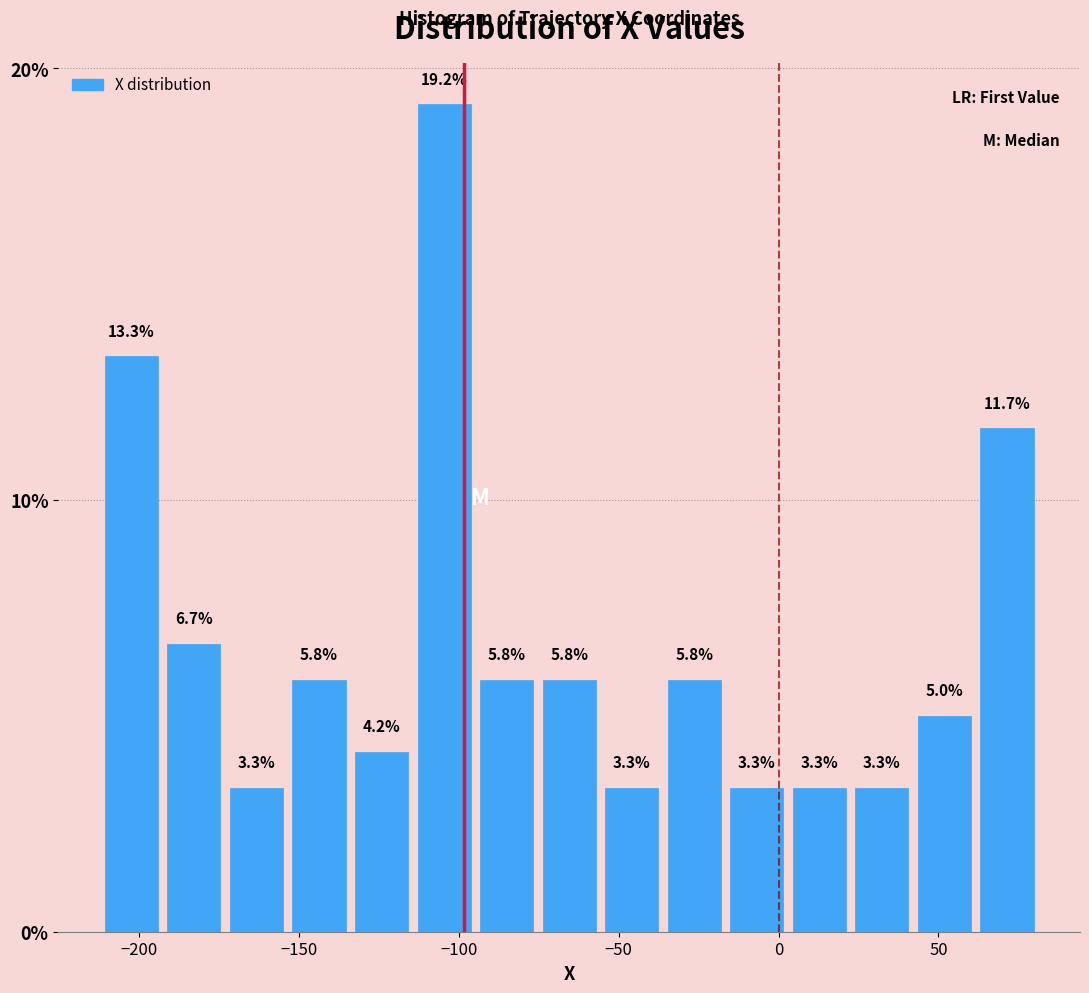

Around what value on the x-axis is the tallest bar? Give the approximate position of its centre, as read against the axis.

-105